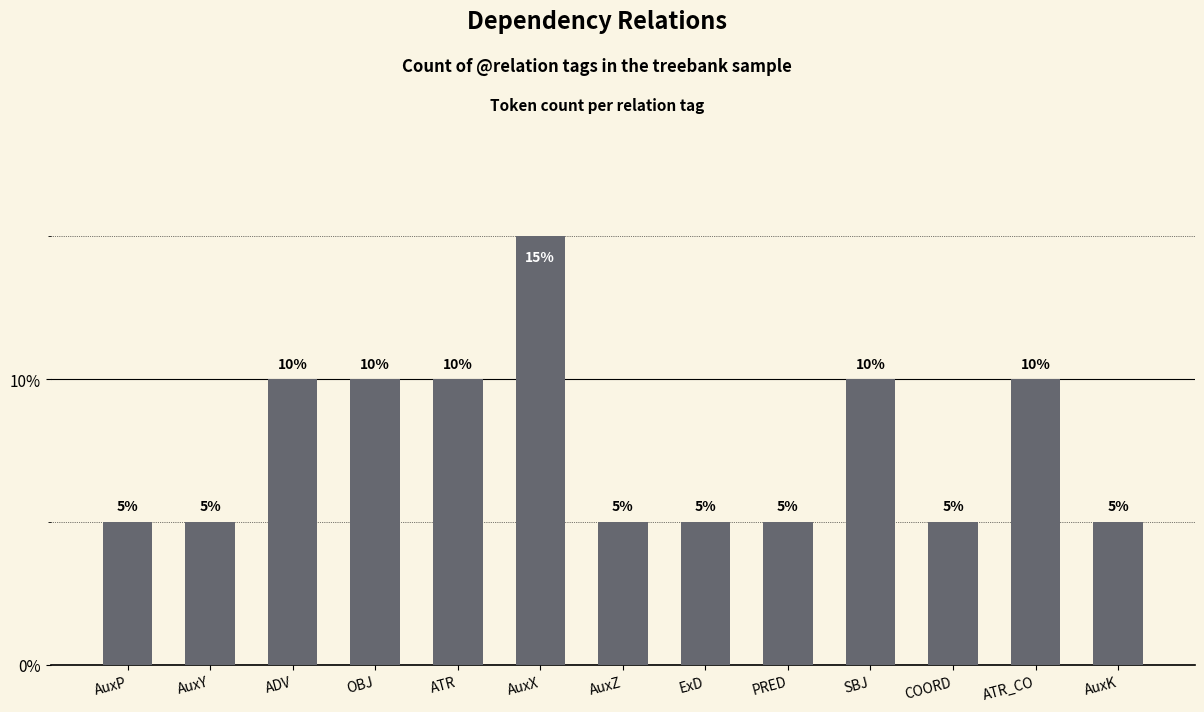

Reading left to right, what are all the values shown in this chart?

AuxP=5	AuxY=5	ADV=10	OBJ=10	ATR=10	AuxX=15	AuxZ=5	ExD=5	PRED=5	SBJ=10	COORD=5	ATR_CO=10	AuxK=5